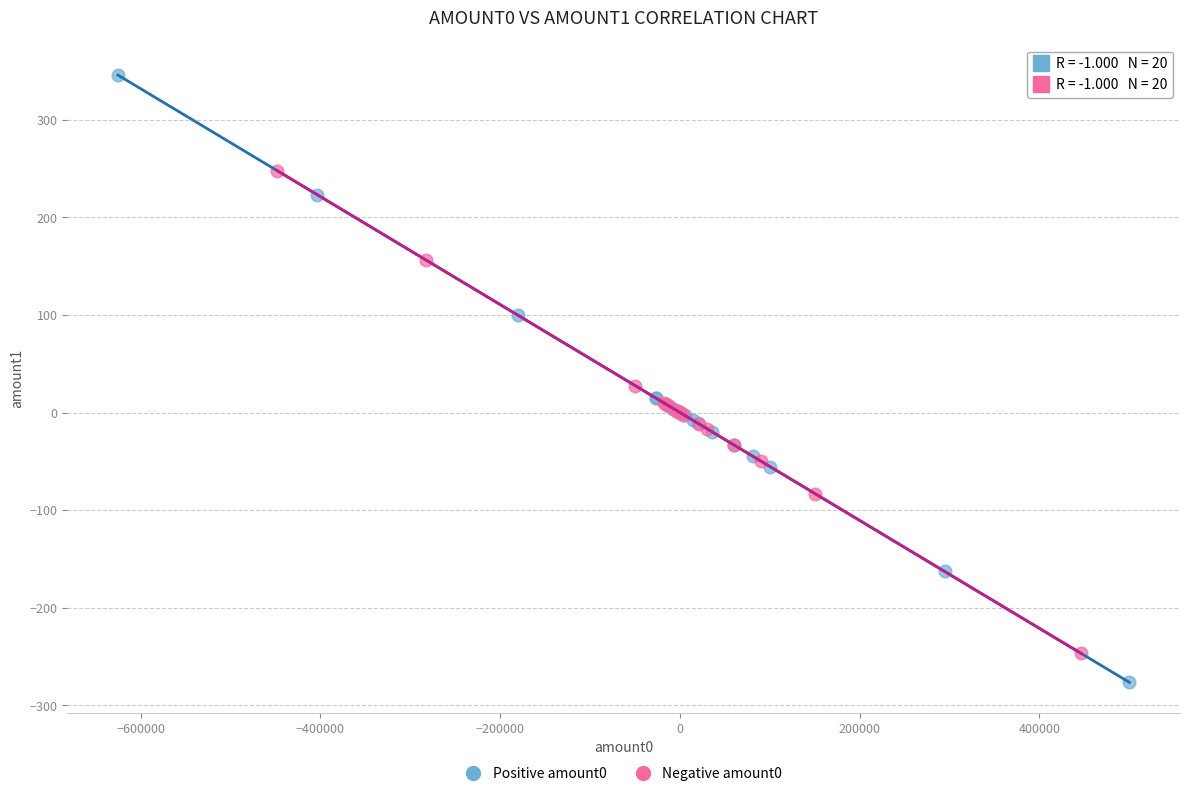

Which series has the largest Y range (max minus min)?

Positive amount0